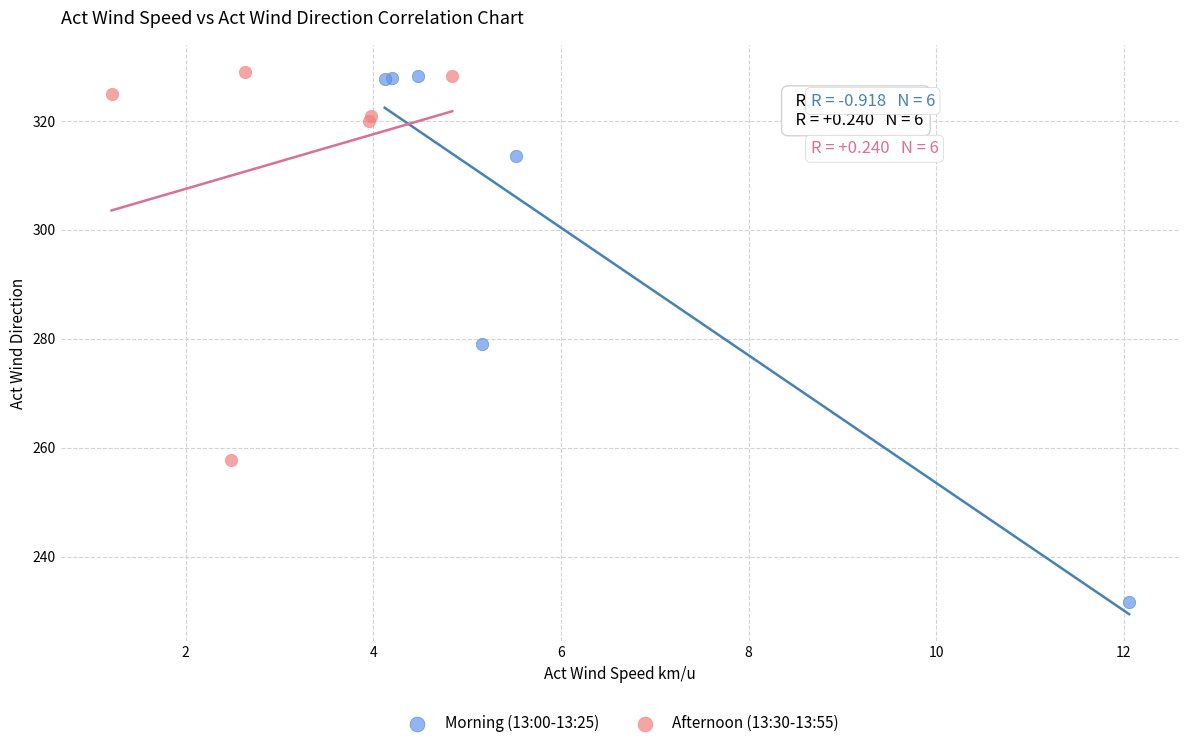

Which series contains the lowest Y value?

Morning (13:00-13:25)